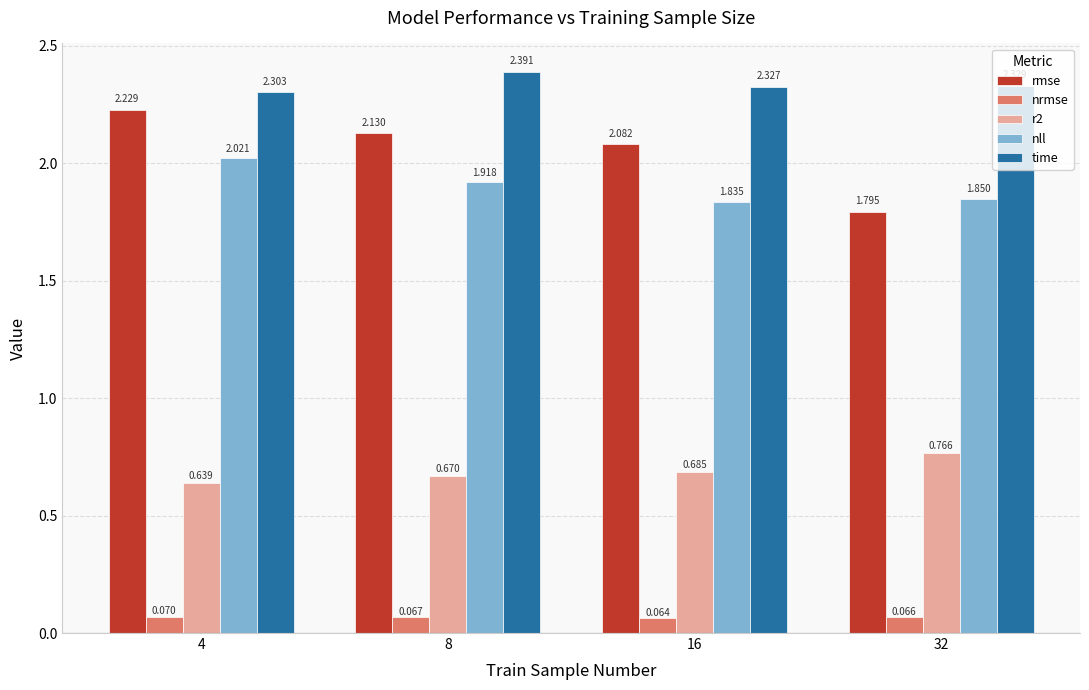

Is the value of time at 16 greater than the value of nrmse at 16?

Yes